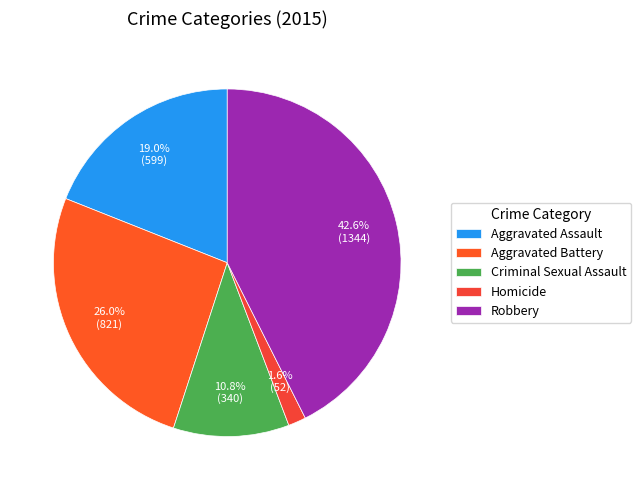

To the nearest percent, what is the average slice percentage?

20%